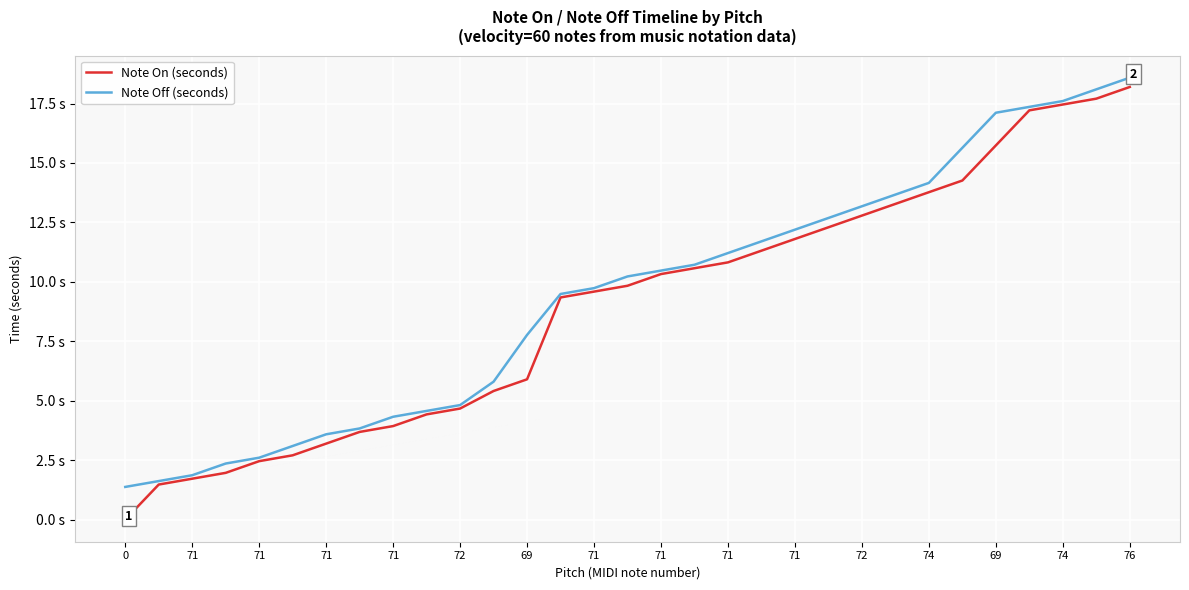

True or false: Note Off (seconds) has more than 1 points higher than both neighbors.

False